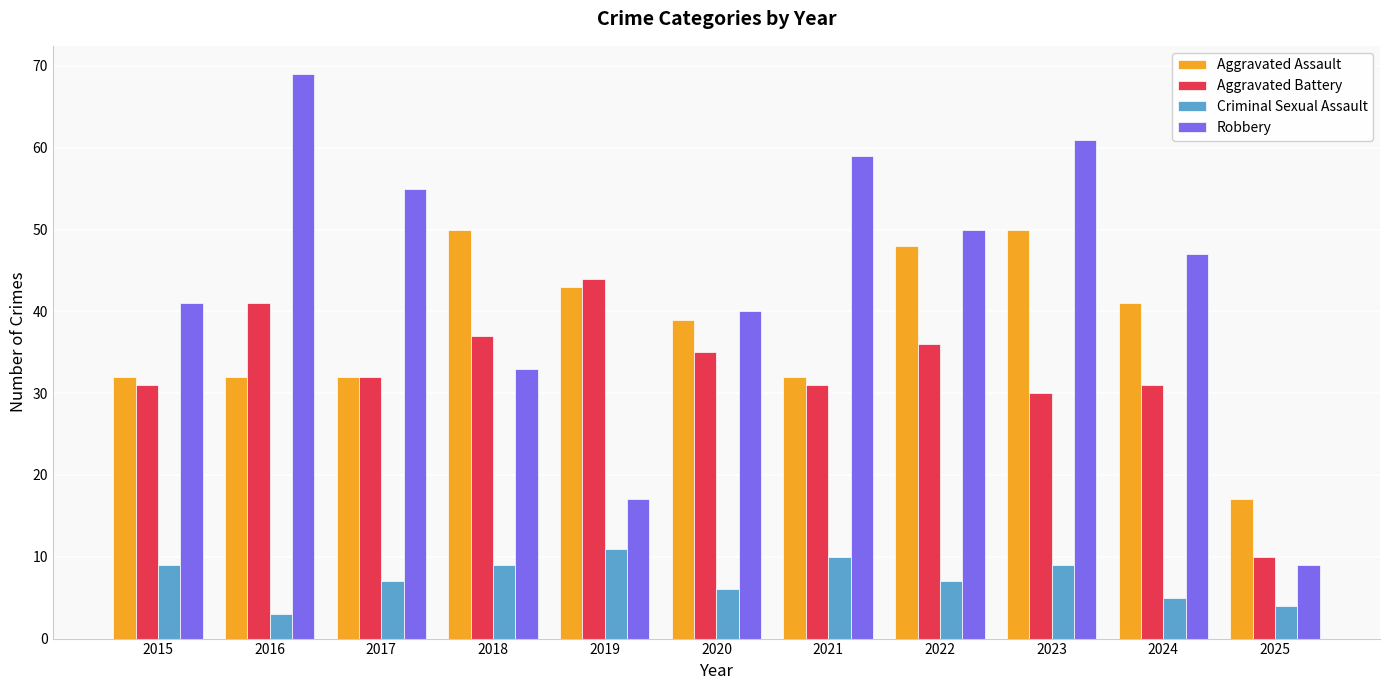

What is the total value across all series at 2022?

141